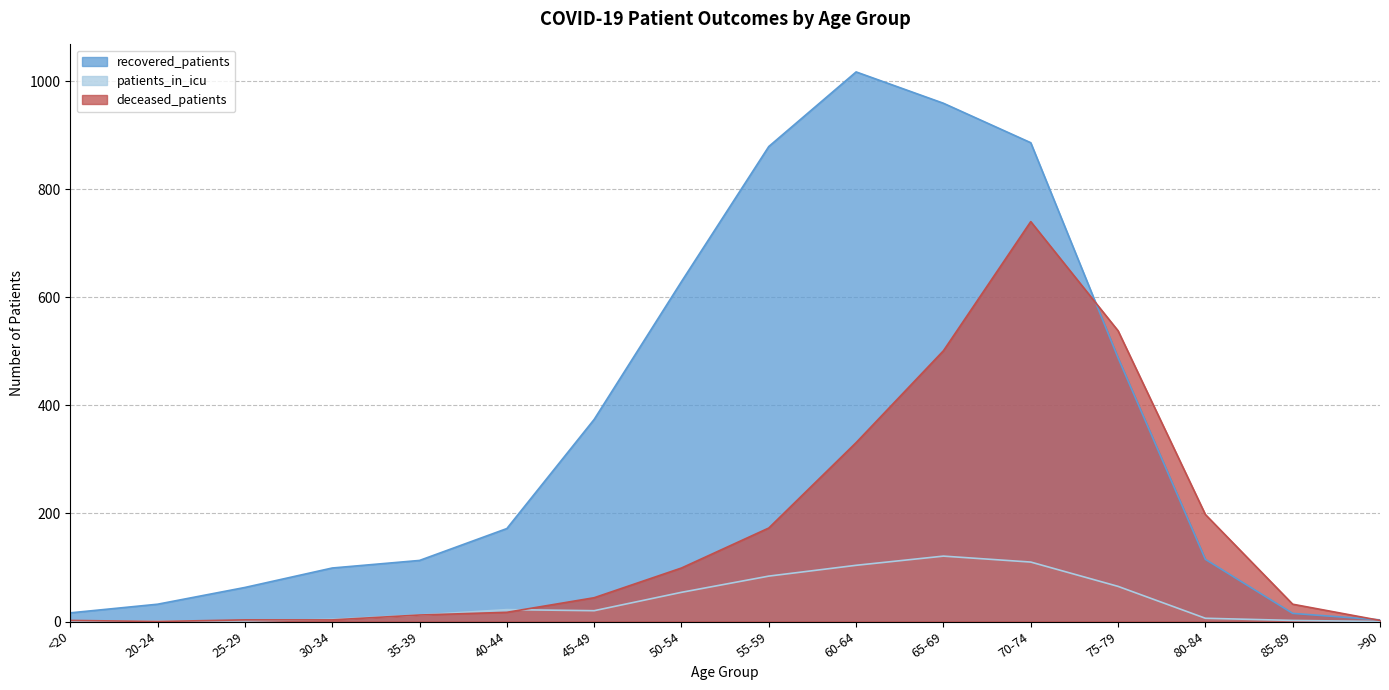

What are all the series names shown in the legend?

recovered_patients, patients_in_icu, deceased_patients